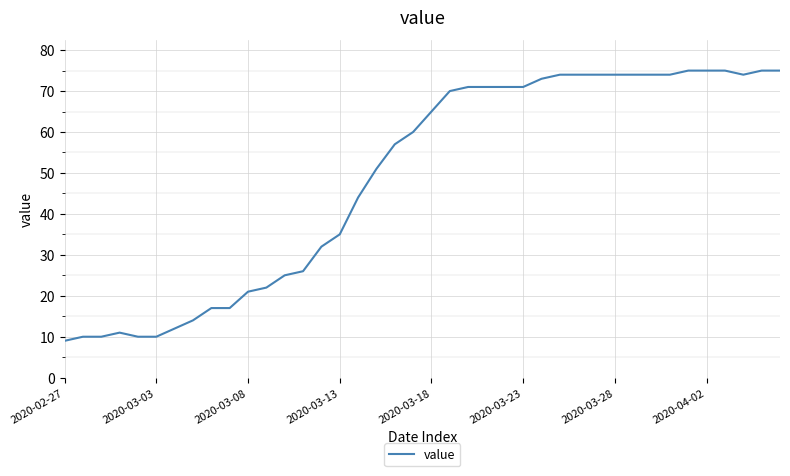

What is the maximum value shown in the chart?

75